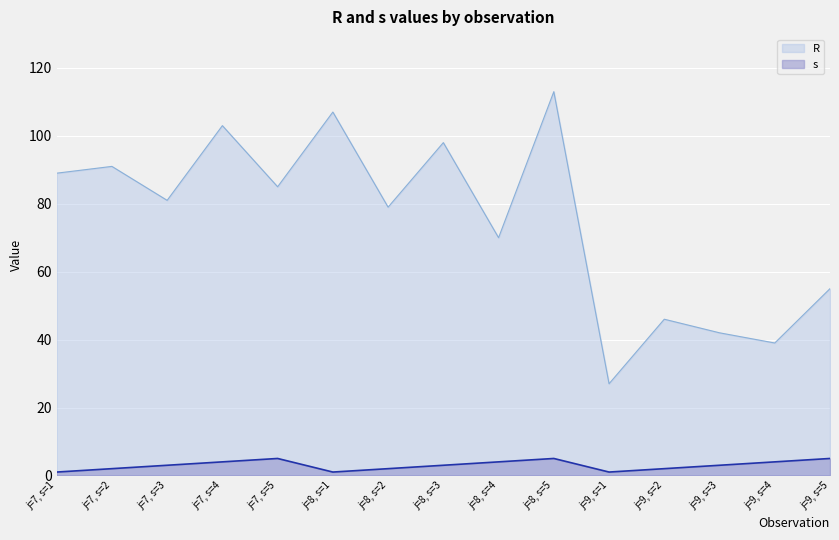

The value of R at j=9, s=3 is 10. True or false?

False